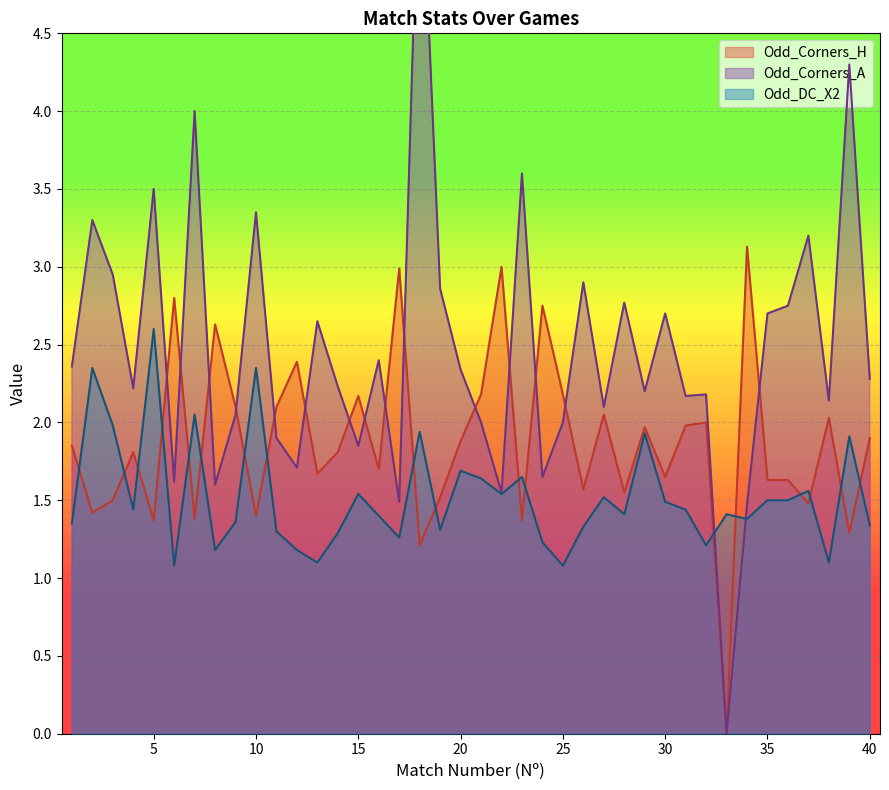

Between 2 and 36, which is larger?

36